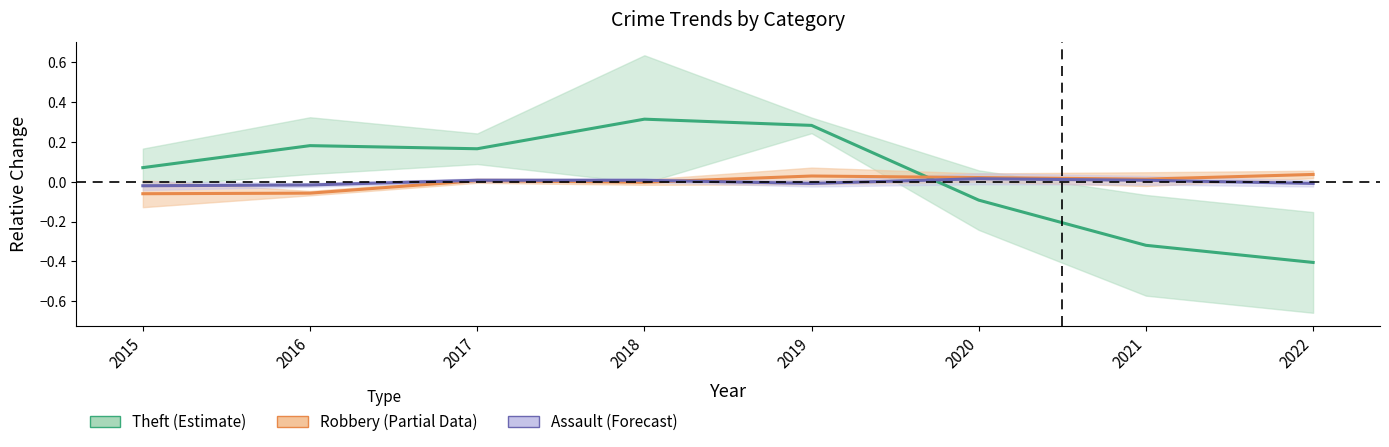

Reading left to right, extract all data points from this chart.

Theft (Estimate): 0.1	0.2	0.2	0.3	0.3	-0.1	-0.3	-0.4
Robbery (Partial): -0.1	-0.1	0.0	-0.0	0.0	0.0	0.0	0.0
Assault (Forecast): -0.0	-0.0	0.0	0.0	-0.0	0.0	0.0	-0.0